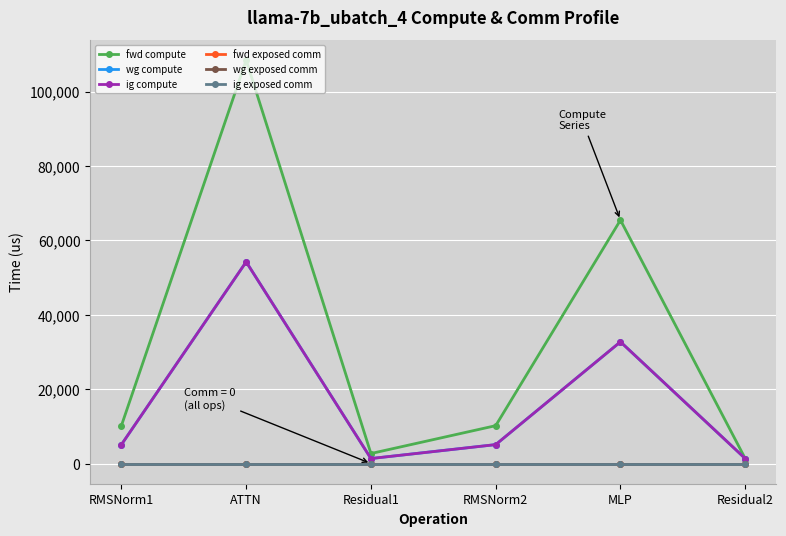

True or false: wg compute has a value of 5092.2 at RMSNorm2.

True